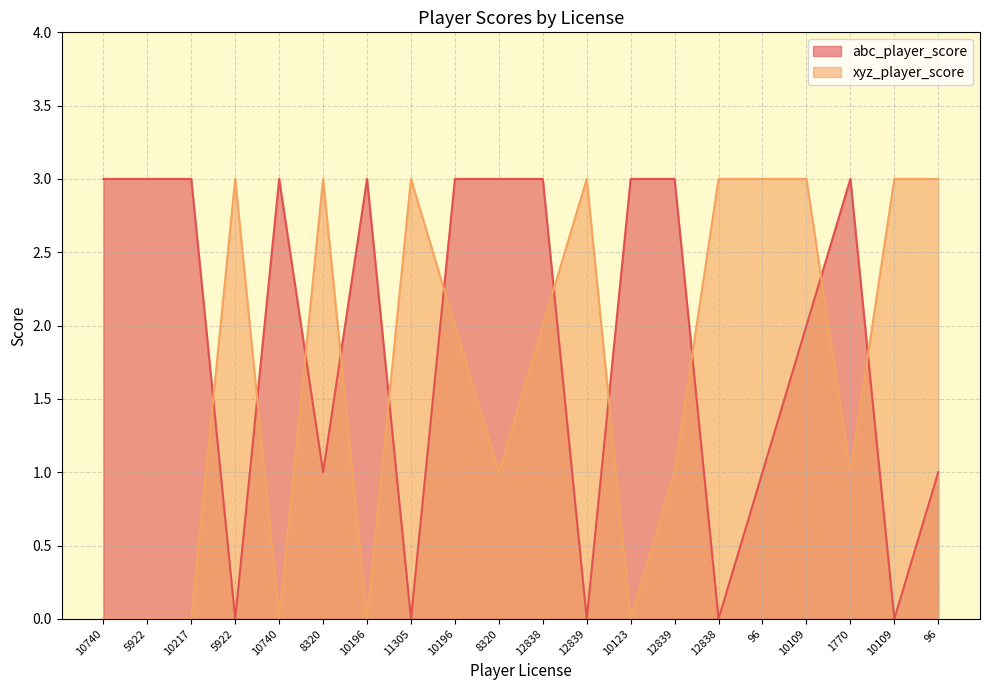

How many times do xyz_player_score and abc_player_score cross each other?

11